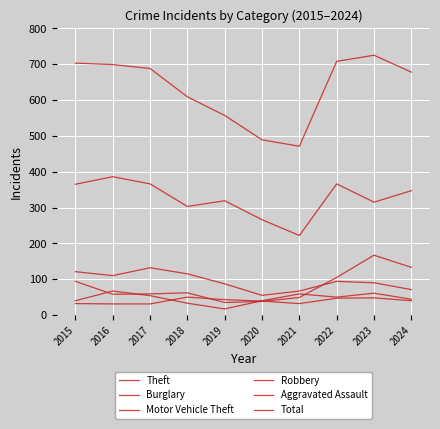

List the labels in order of Robbery value, smallest first.

2019, 2018, 2015, 2020, 2024, 2022, 2017, 2021, 2023, 2016